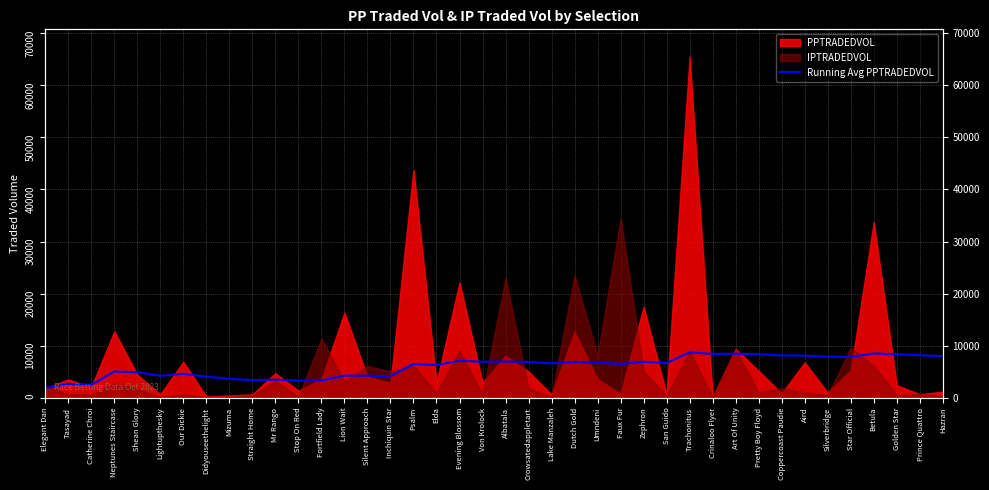

At which label does the data first exceed 6686?

Evening Blossom